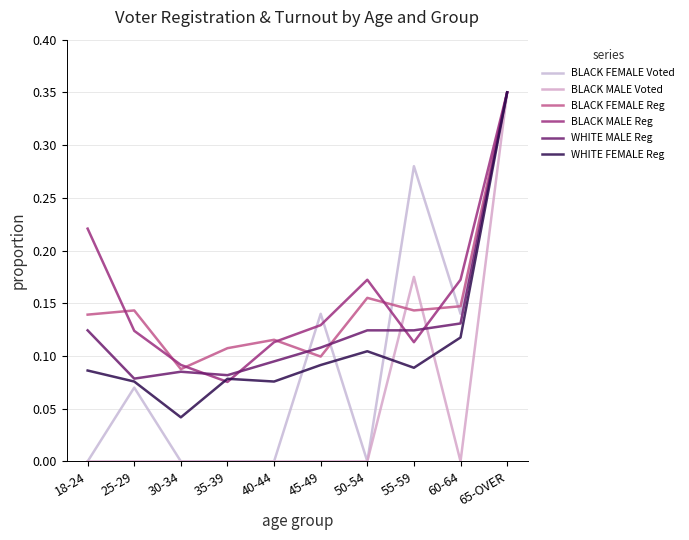

At which category does BLACK FEMALE Reg reach its first local peak?

25-29